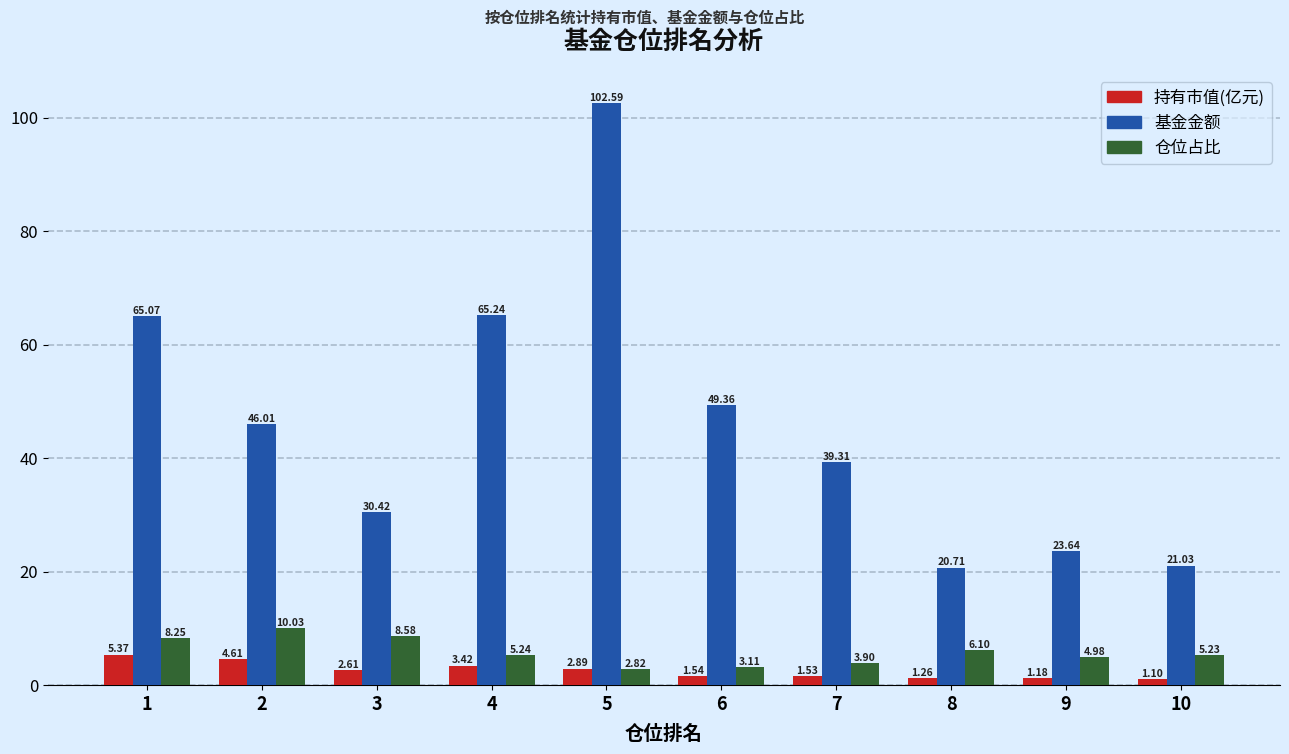

Which series has the largest range (max minus min)?

基金金额